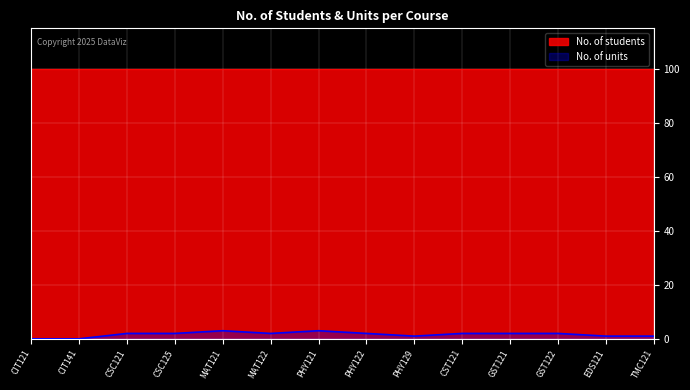

Which category has the highest value across all series?

MAT121